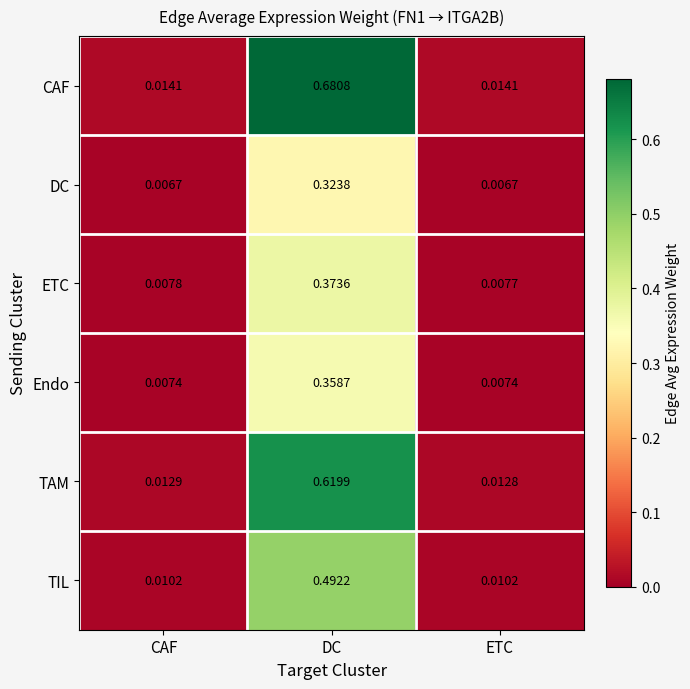

Which label corresponds to the largest value in the chart?

DC